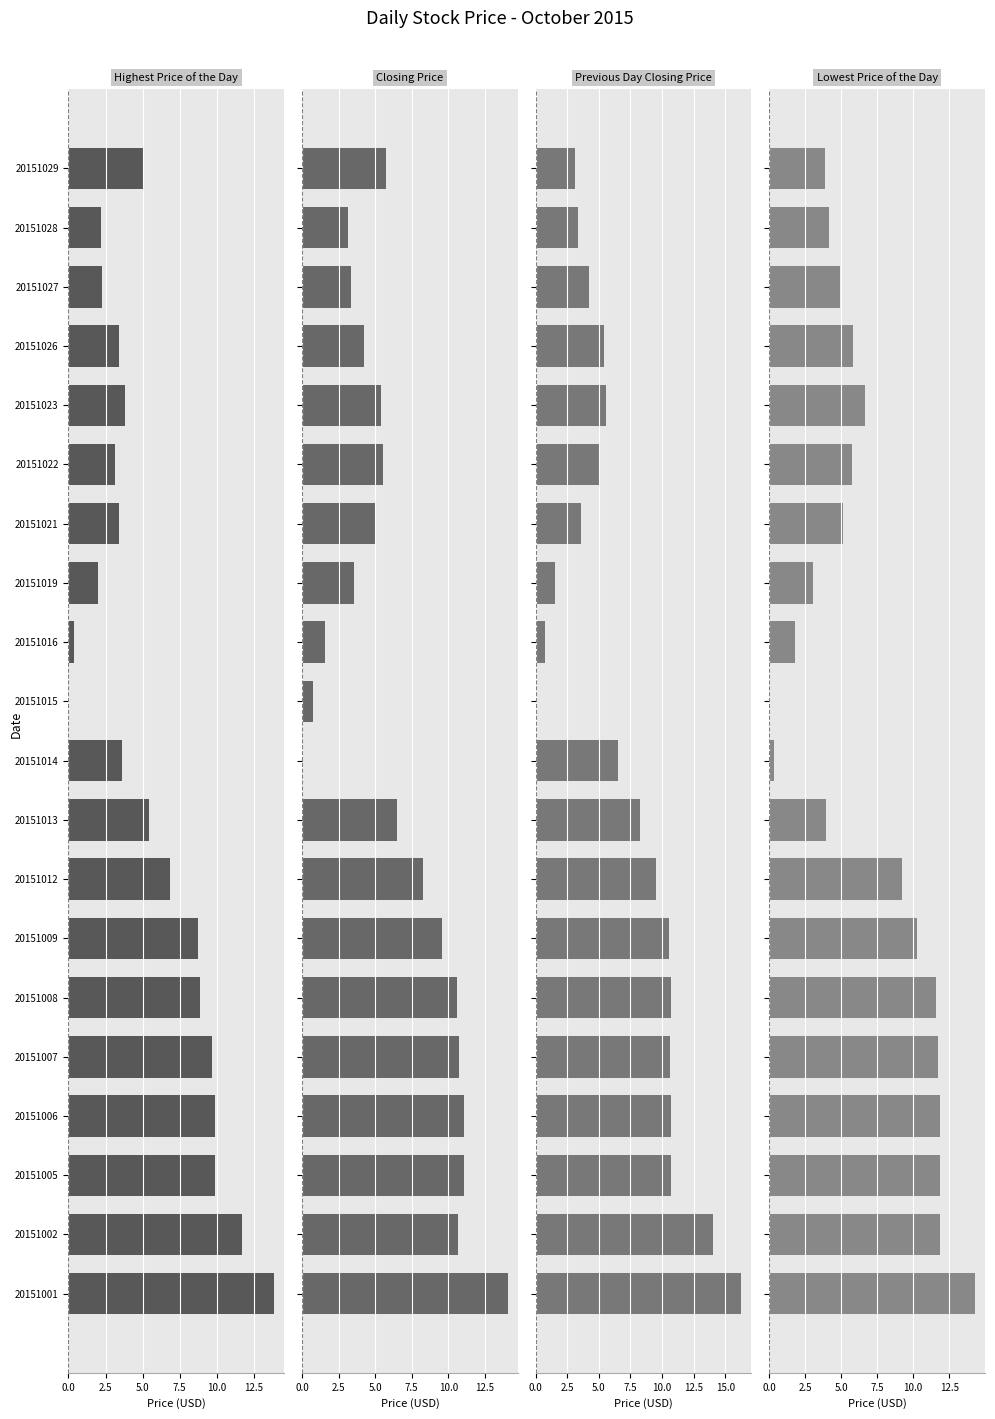

What is the value of the Highest Price of the Day bar at the 13th from the left?

2.0